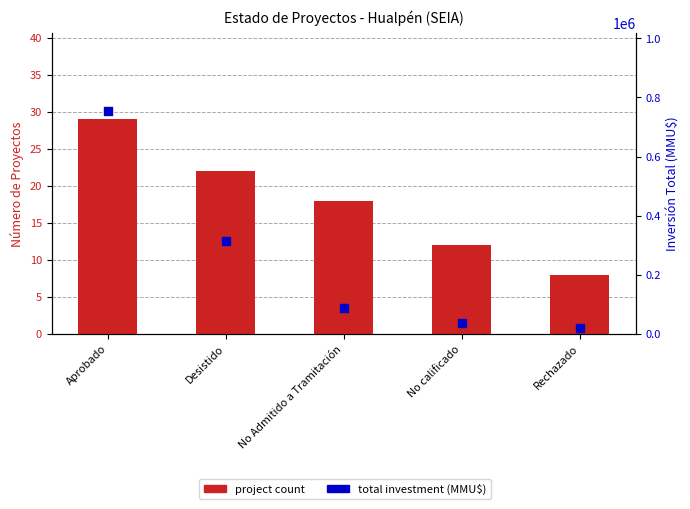

Which series contains the lowest Y value?

project count